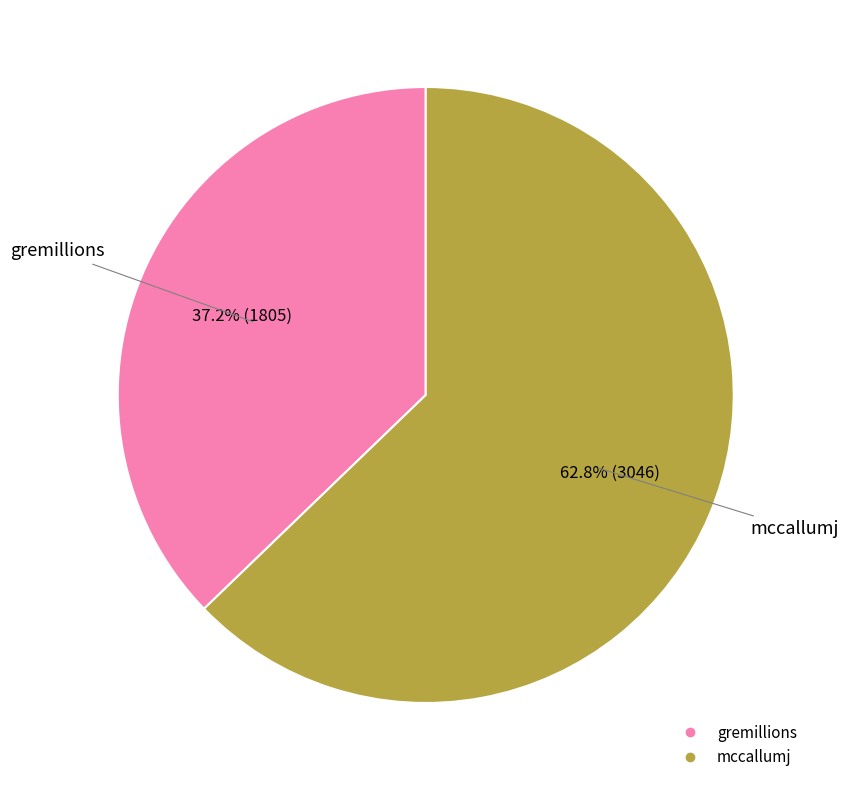

To the nearest percent, what percentage of the pie is mccallumj?

63%